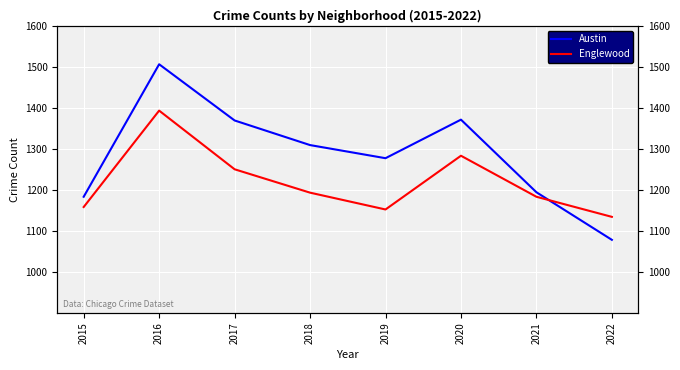

How many data points in Englewood are less than 1193?

4